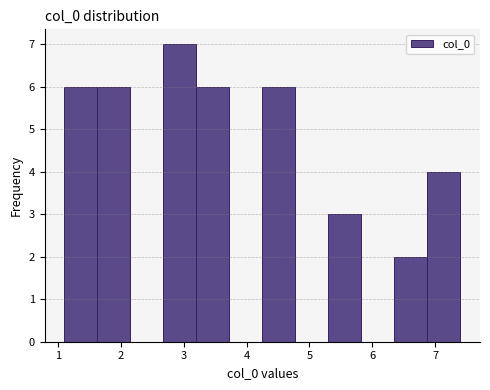

Reading left to right, list every bar in this chart as the range it spans on the x-axis followed by its height. Neither the bar edges nor the heights are printed on the chart, so give them approximately, as read against the axes.

1.1 to 1.6: 6
1.6 to 2.2: 6
2.2 to 2.7: 0
2.7 to 3.2: 7
3.2 to 3.7: 6
3.7 to 4.3: 0
4.3 to 4.8: 6
4.8 to 5.3: 0
5.3 to 5.8: 3
5.8 to 6.4: 0
6.4 to 6.9: 2
6.9 to 7.4: 4